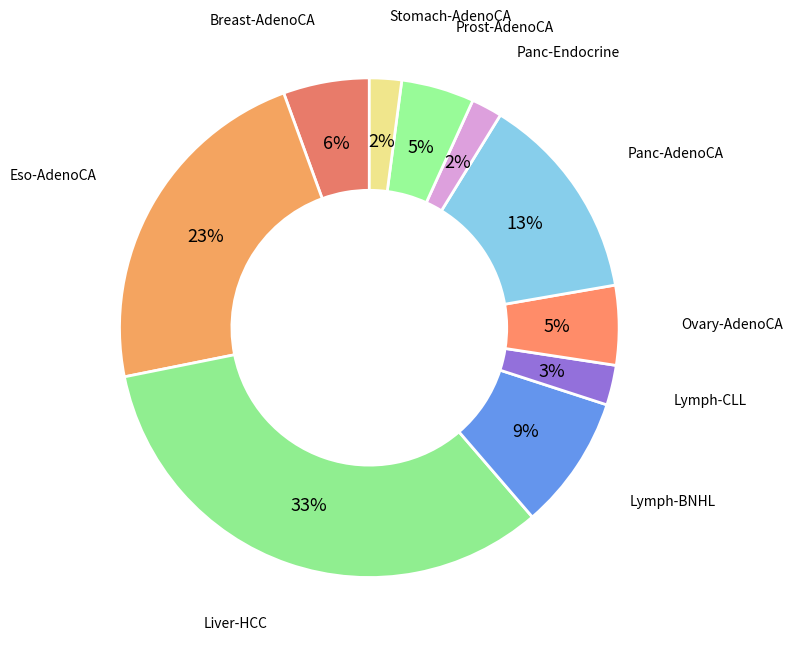

Count the number of slices in the pie.

10